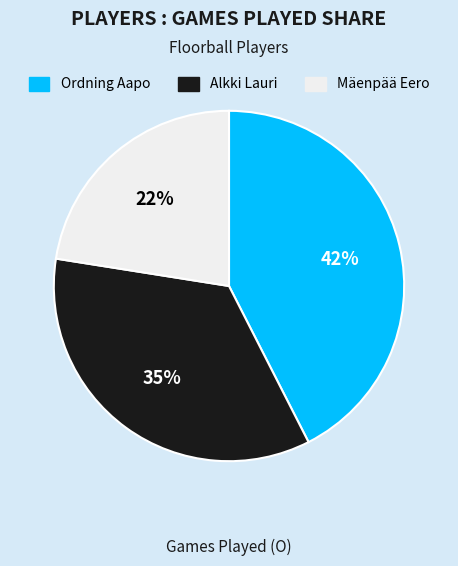

Count the number of slices in the pie.

3